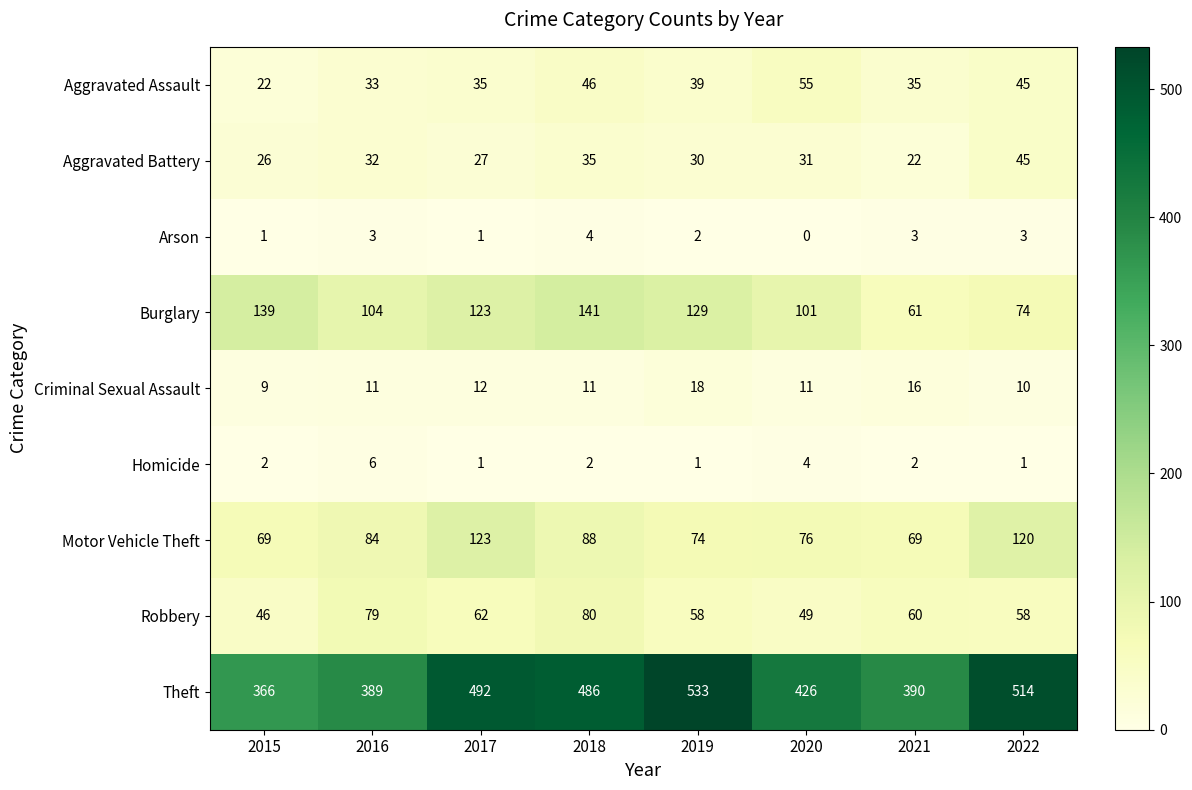

Rank the series by their maximum value, from highest to lowest.

Theft, Burglary, Motor Vehicle Theft, Robbery, Aggravated Assault, Aggravated Battery, Criminal Sexual Assault, Homicide, Arson